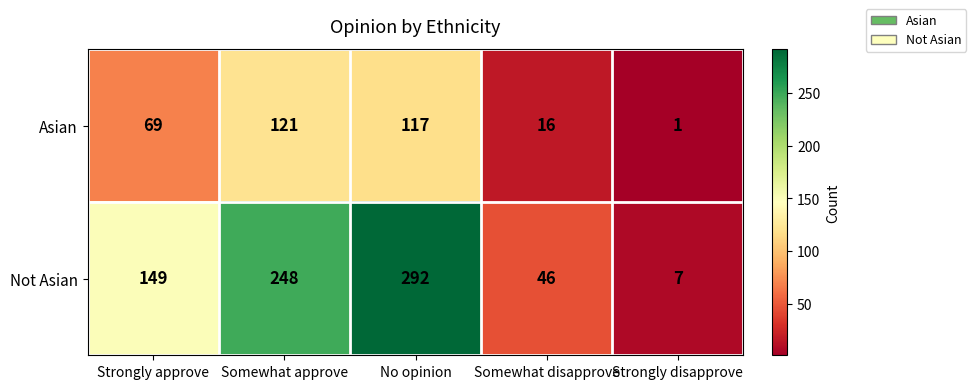

Which series has the largest total across all categories?

Not Asian